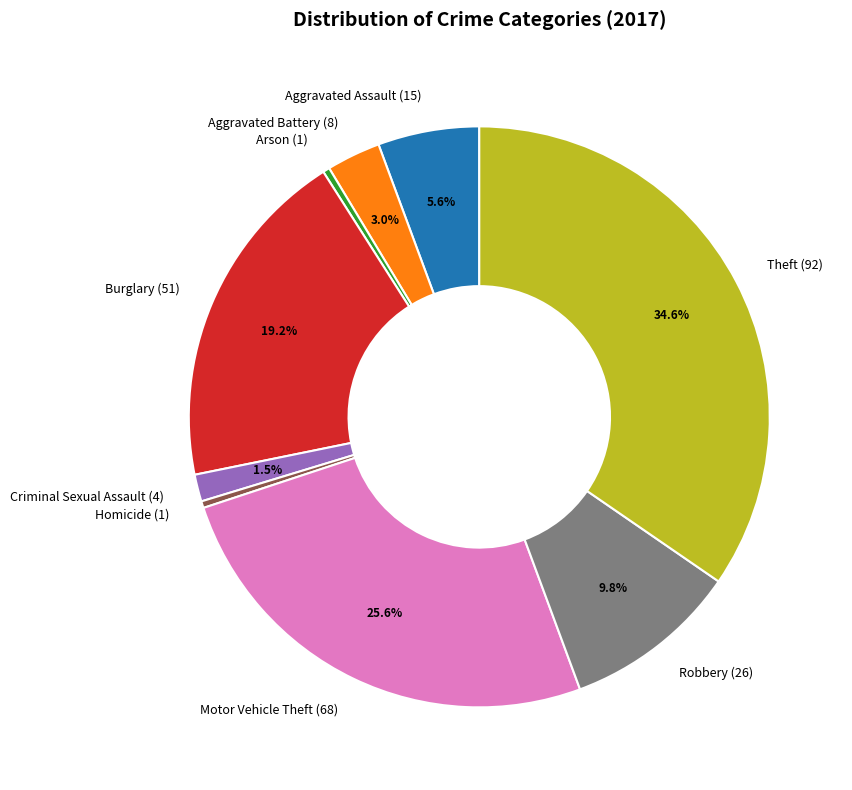

Is Aggravated Battery the majority of the pie?

No